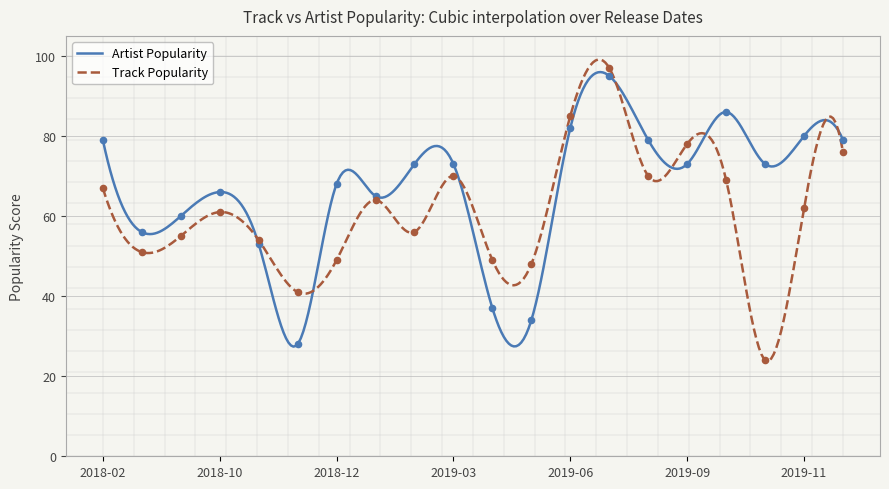

What is the total value across all series at 2018-10?

127